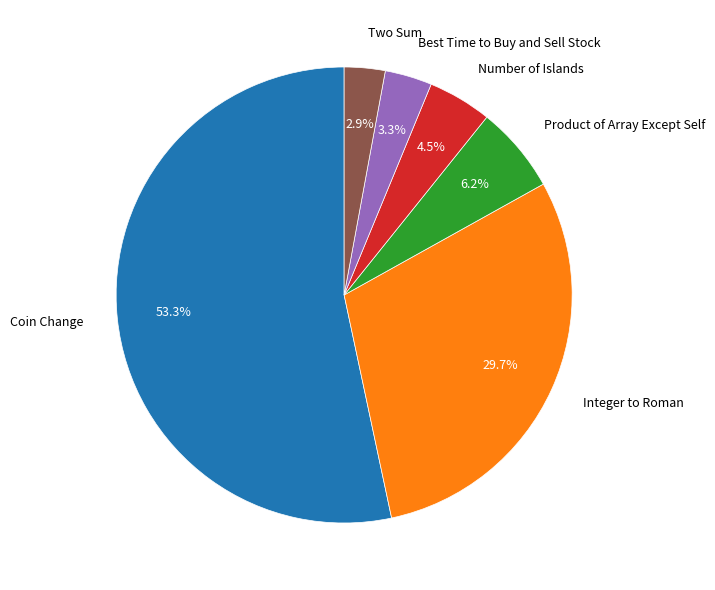

Combined, what portion of the pie is Best Time to Buy and Sell Stock and Coin Change?

56.7%